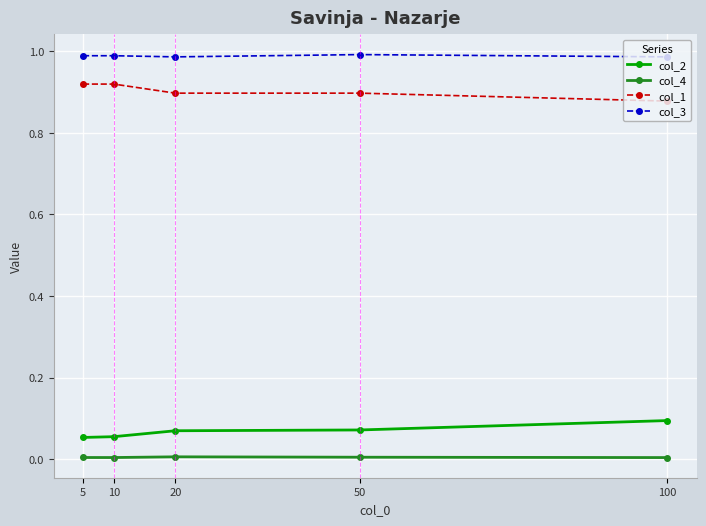

What are all the series names shown in the legend?

col_2, col_4, col_1, col_3